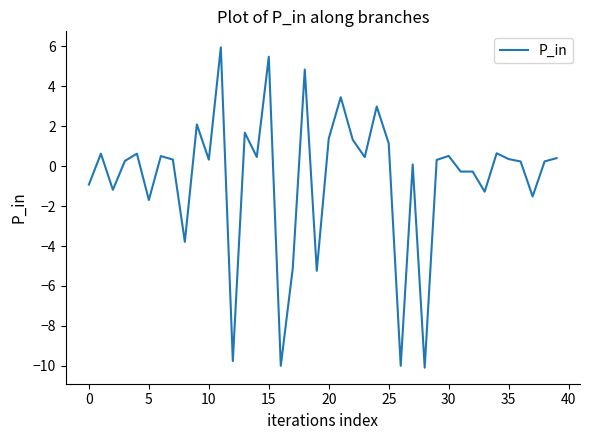

What is the difference between the maximum and minimum values?

16.1